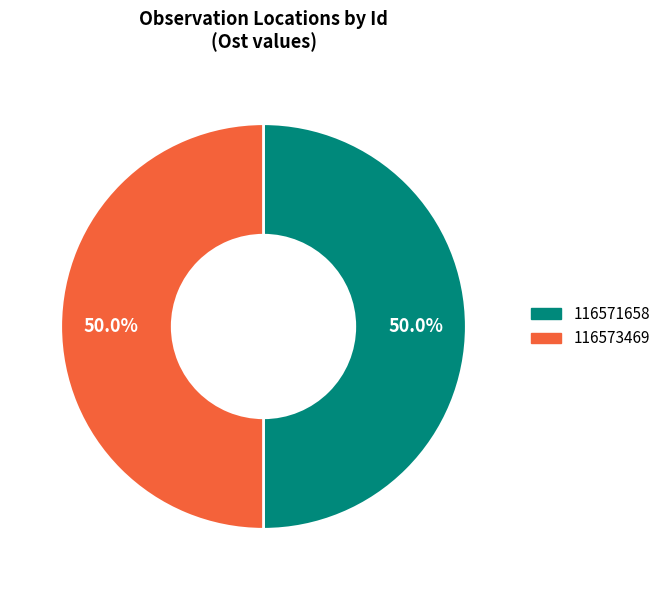

How many segments does this pie chart have?

2